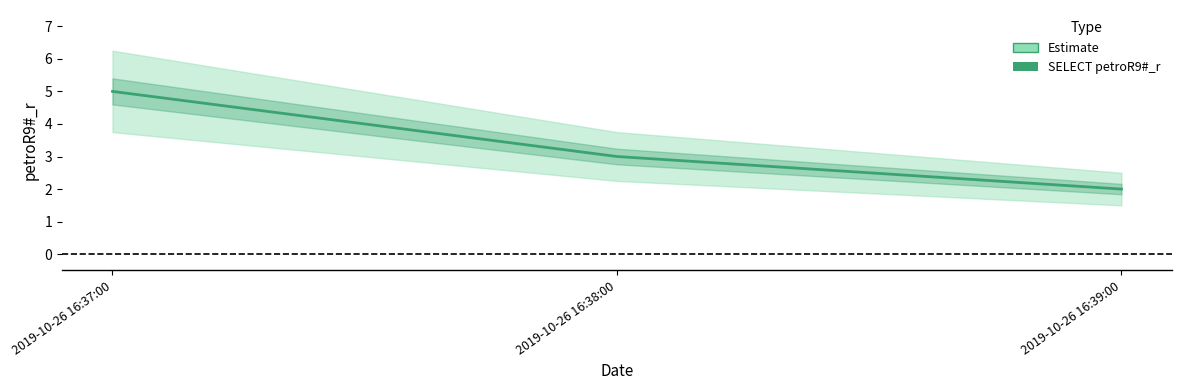

The value at 2019-10-26 16:37:00 is 3. True or false?

False